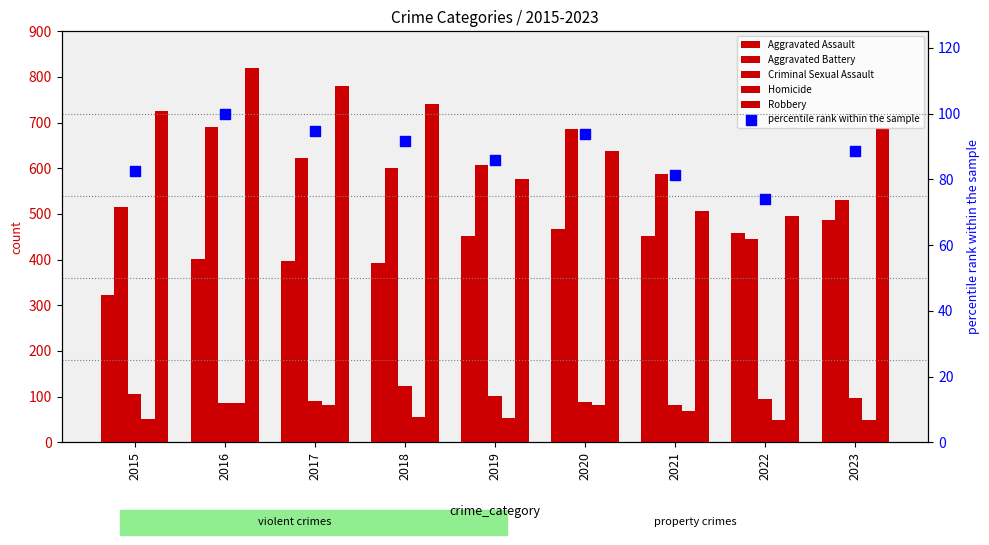

Which series has the largest Y range (max minus min)?

Robbery